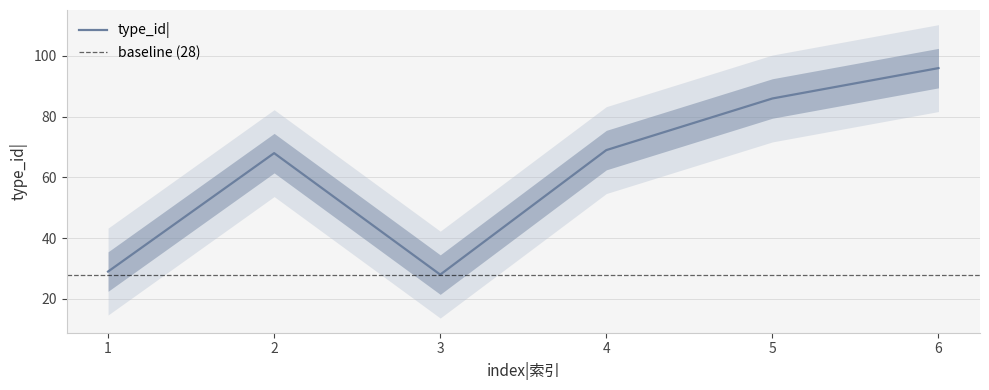

How many interior local valleys (lower than both neighbors) does the data have?

1